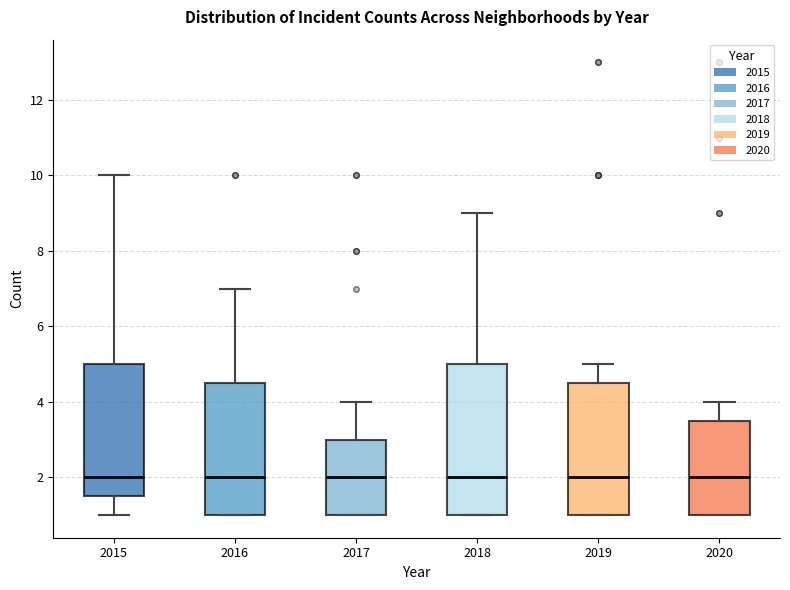

Which box is the tallest, from its lower edge to its upper edge?

2018